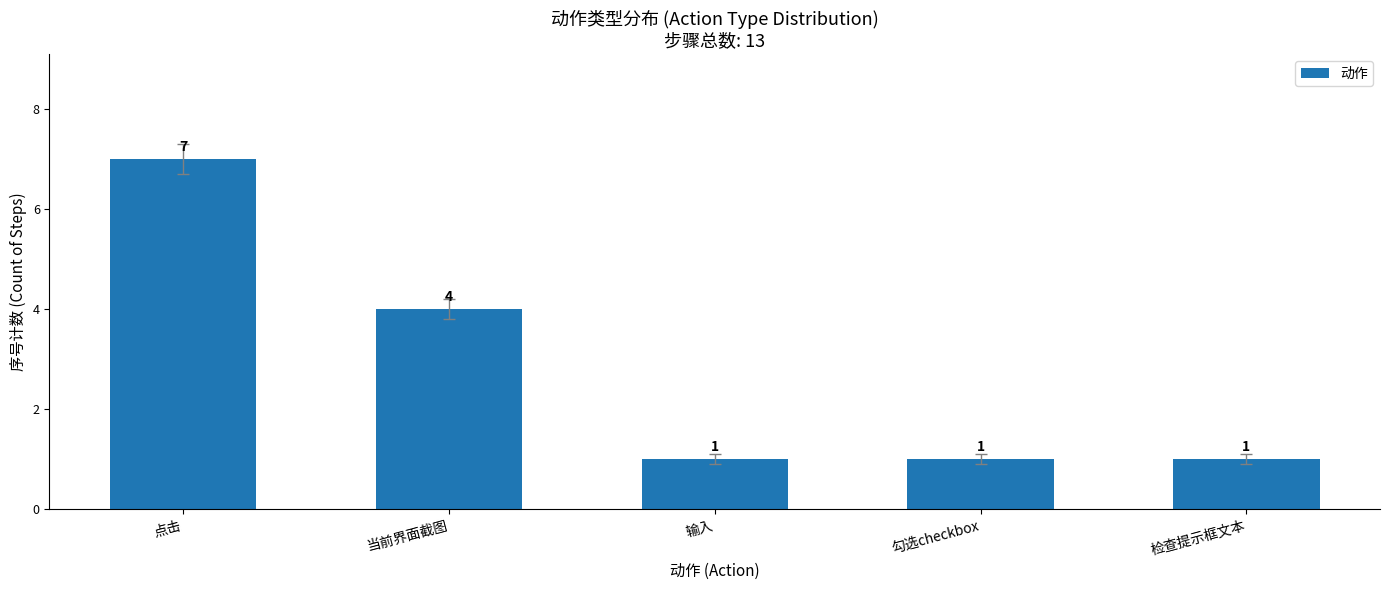

What is the difference between the maximum and minimum values?

6